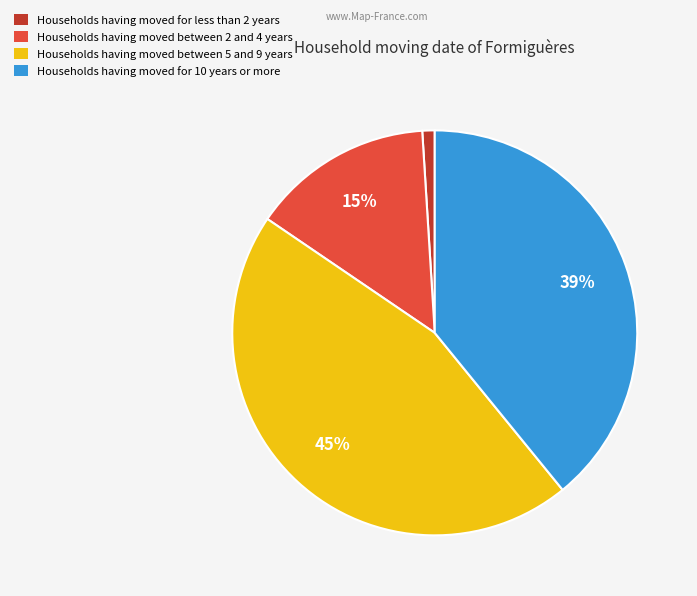

Does any single category account for the majority?

No